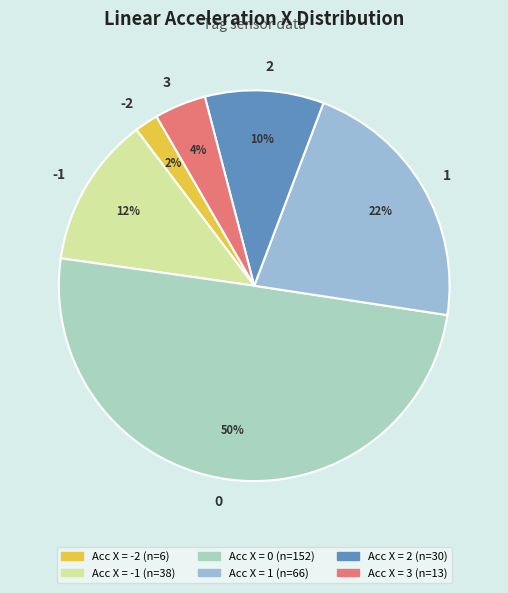

Rank the categories by value from lowest to highest.

-2, 3, 2, -1, 1, 0